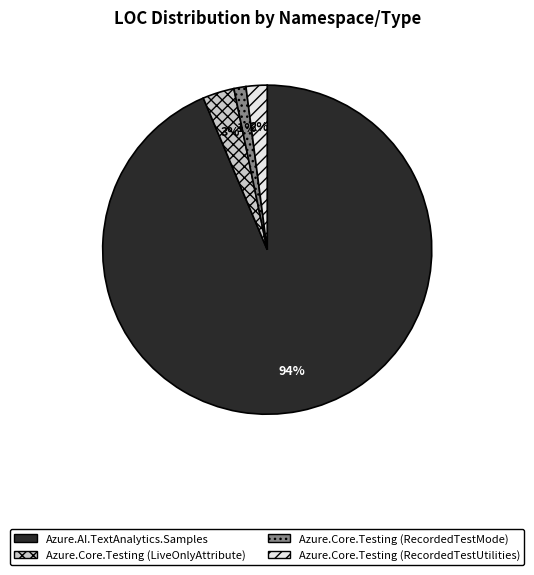

Count the number of slices in the pie.

4